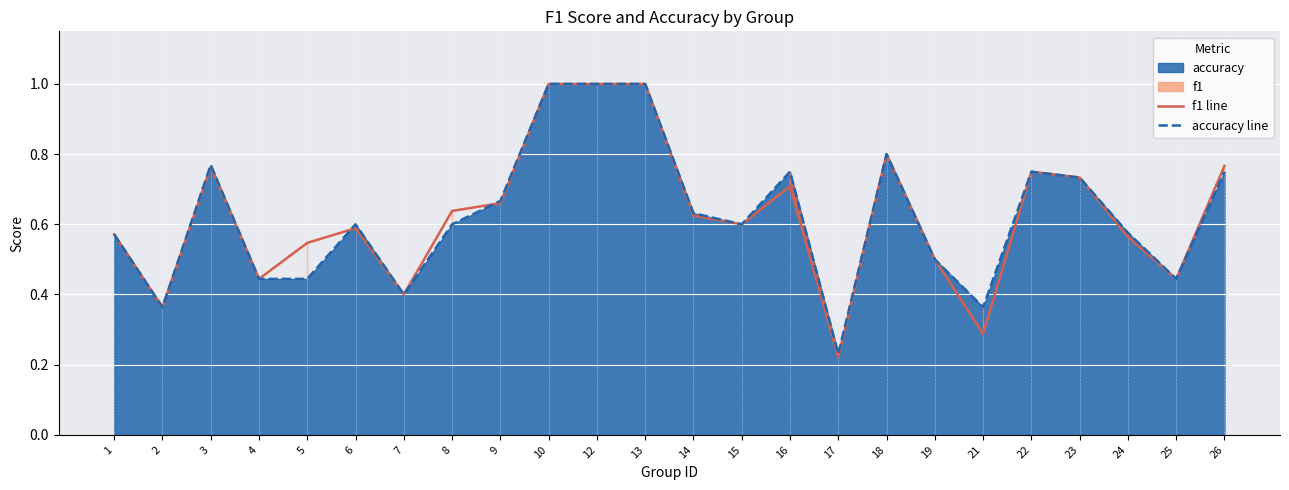

Is the value of accuracy line at 21 greater than the value of f1 line at 18?

No